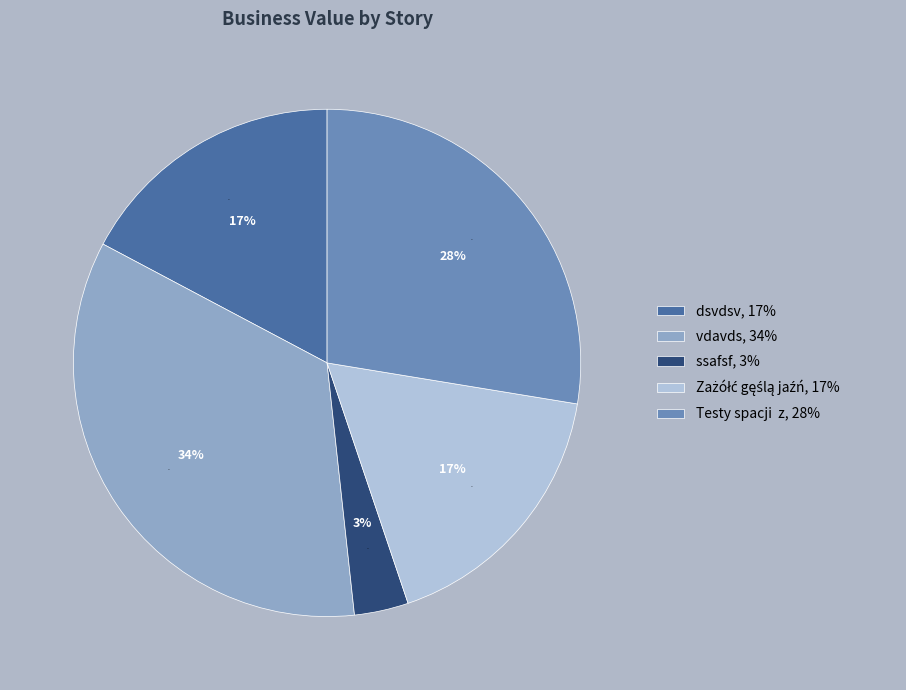

Do Zażółć gęślą jaźń and dsvdsv together represent more than half of the pie?

No